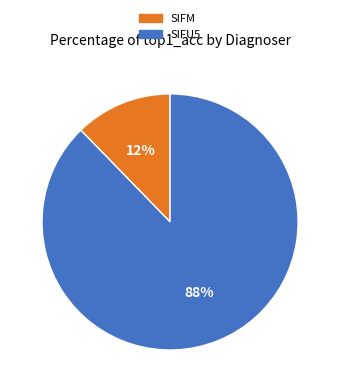

How many slices are in this pie chart?

2